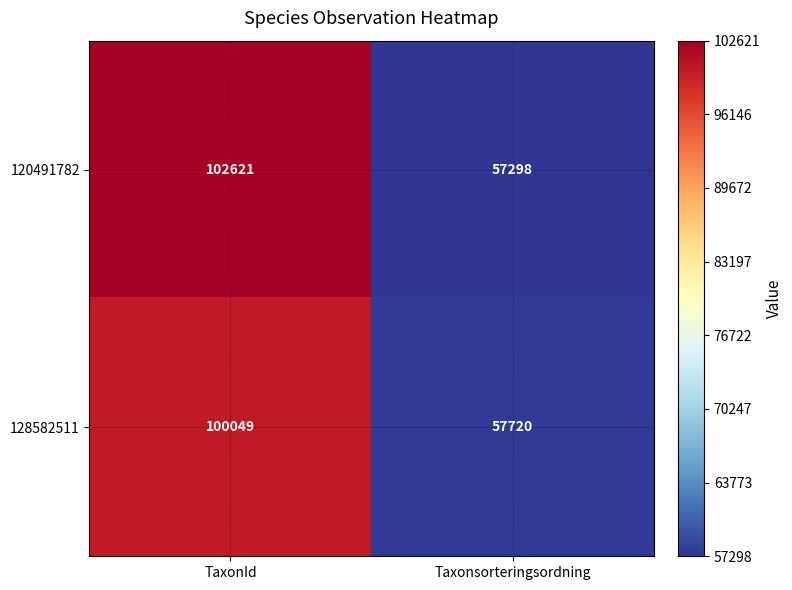

Which series changed the most between TaxonId and Taxonsorteringsordning?

120491782